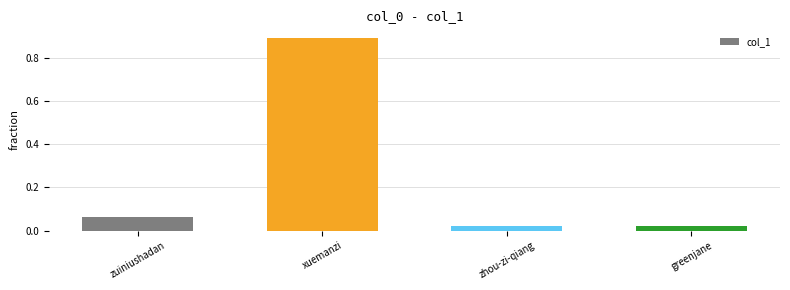

What is the sum of all values?

1.0